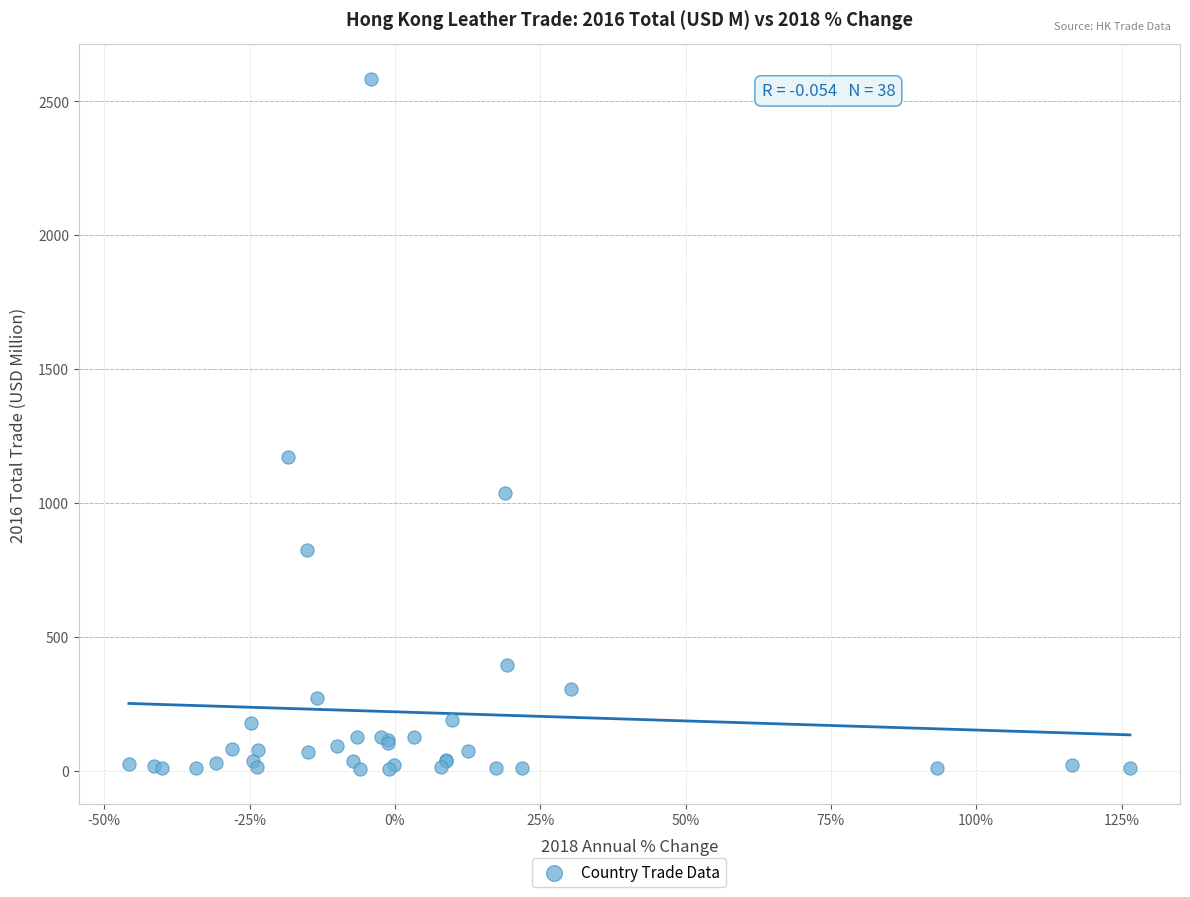

What Y value in the scatter plot is closest to 1294?

1172.2